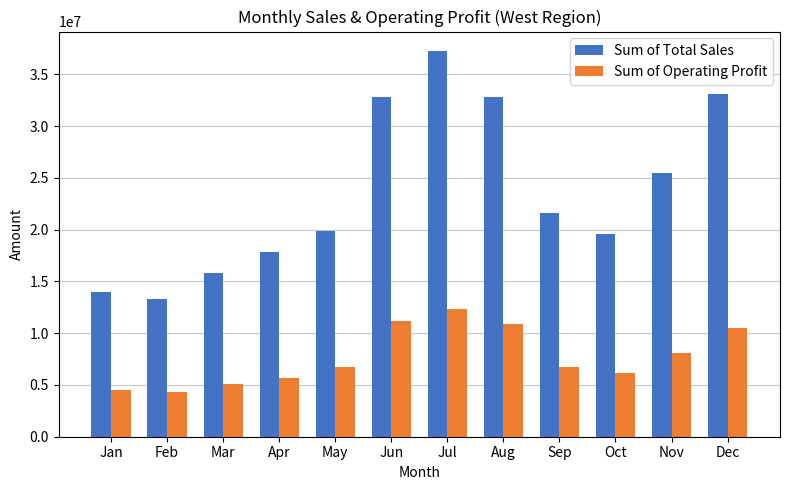

How many values in the Sum of Total Sales series are below 21611250?

6